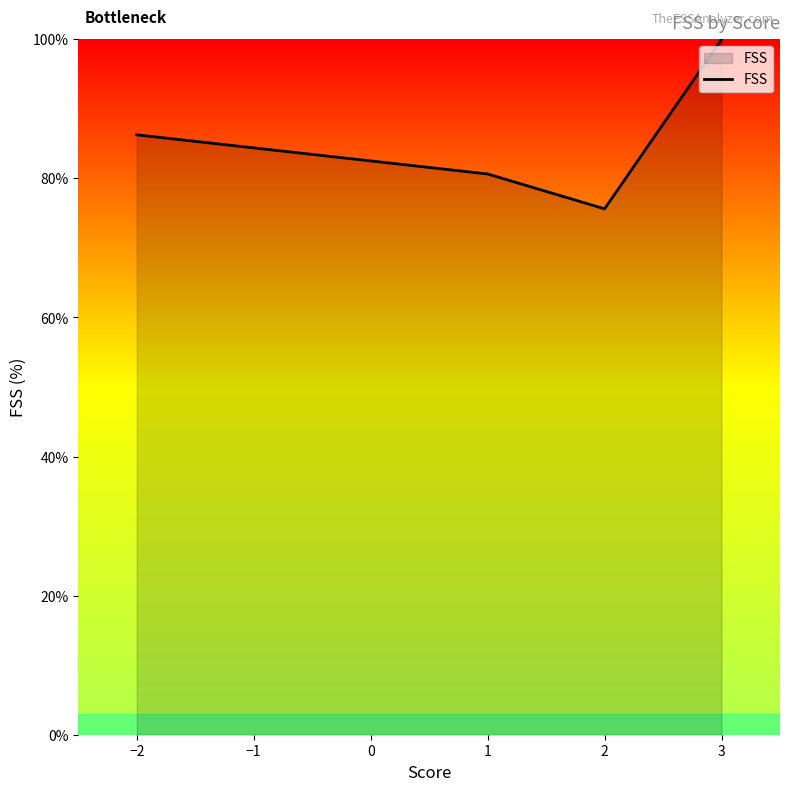

What is the average value?

85.6